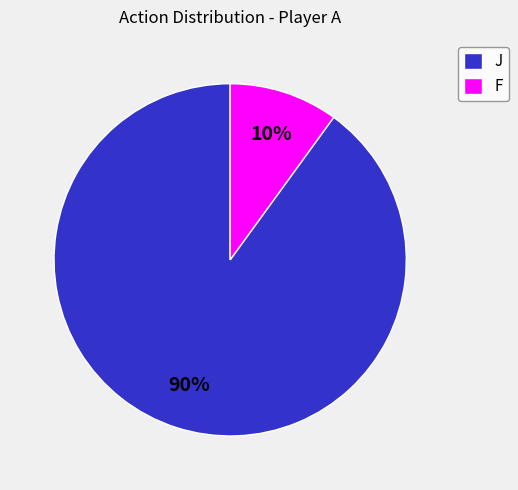

Do F and J together represent more than half of the pie?

Yes